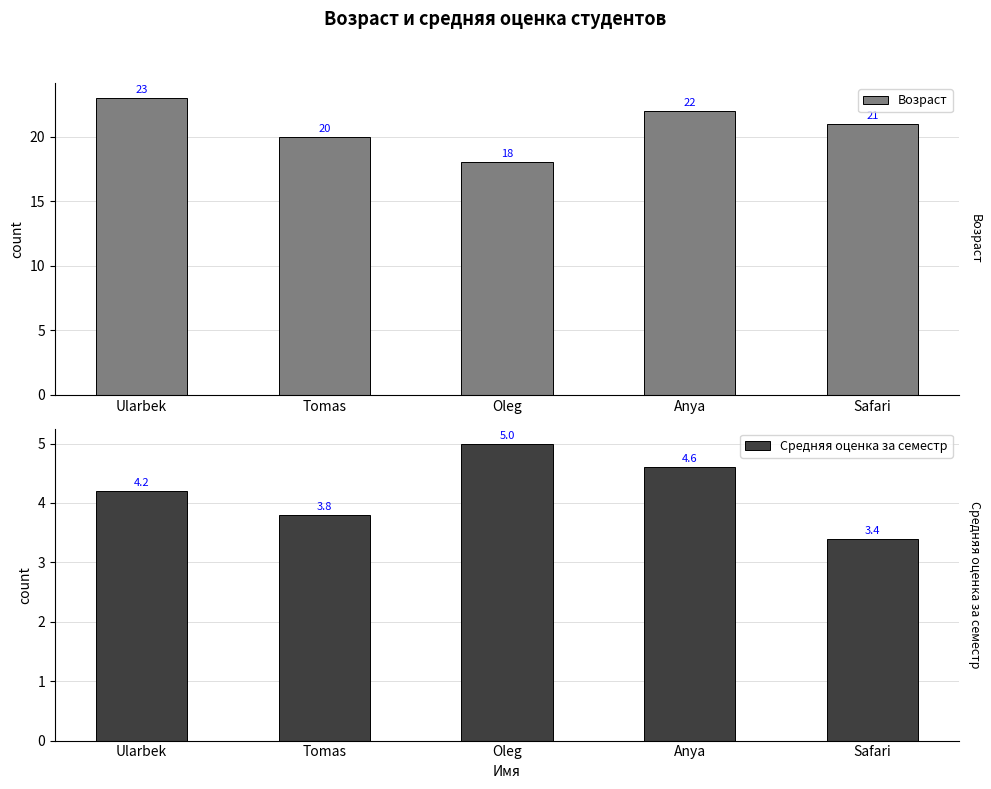

Rank the categories by Средняя оценка за семестр value from lowest to highest.

Safari, Tomas, Ularbek, Anya, Oleg